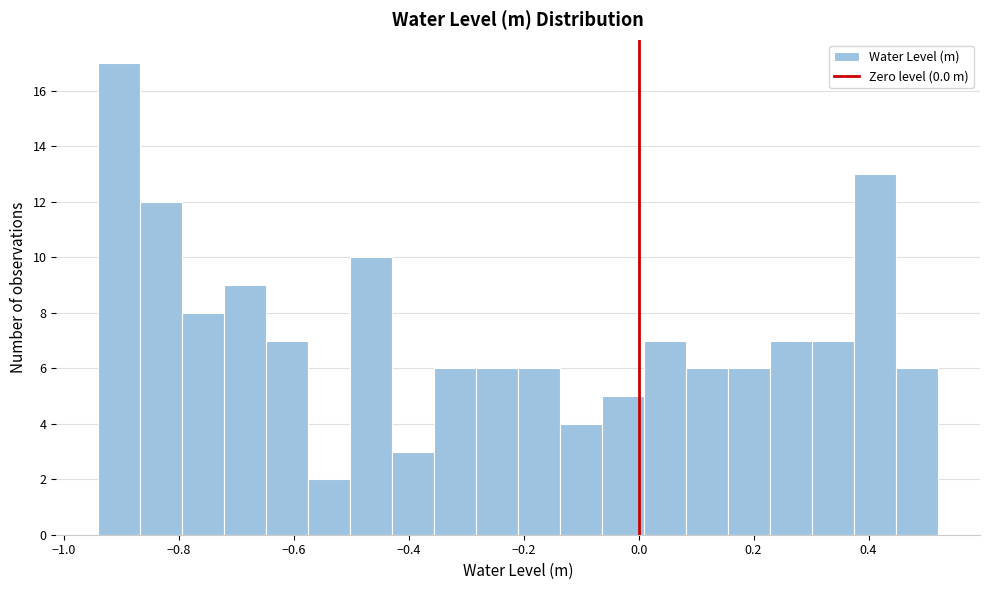

Read against the x-axis, roughly where is the centre of the tallest bar?

-0.90